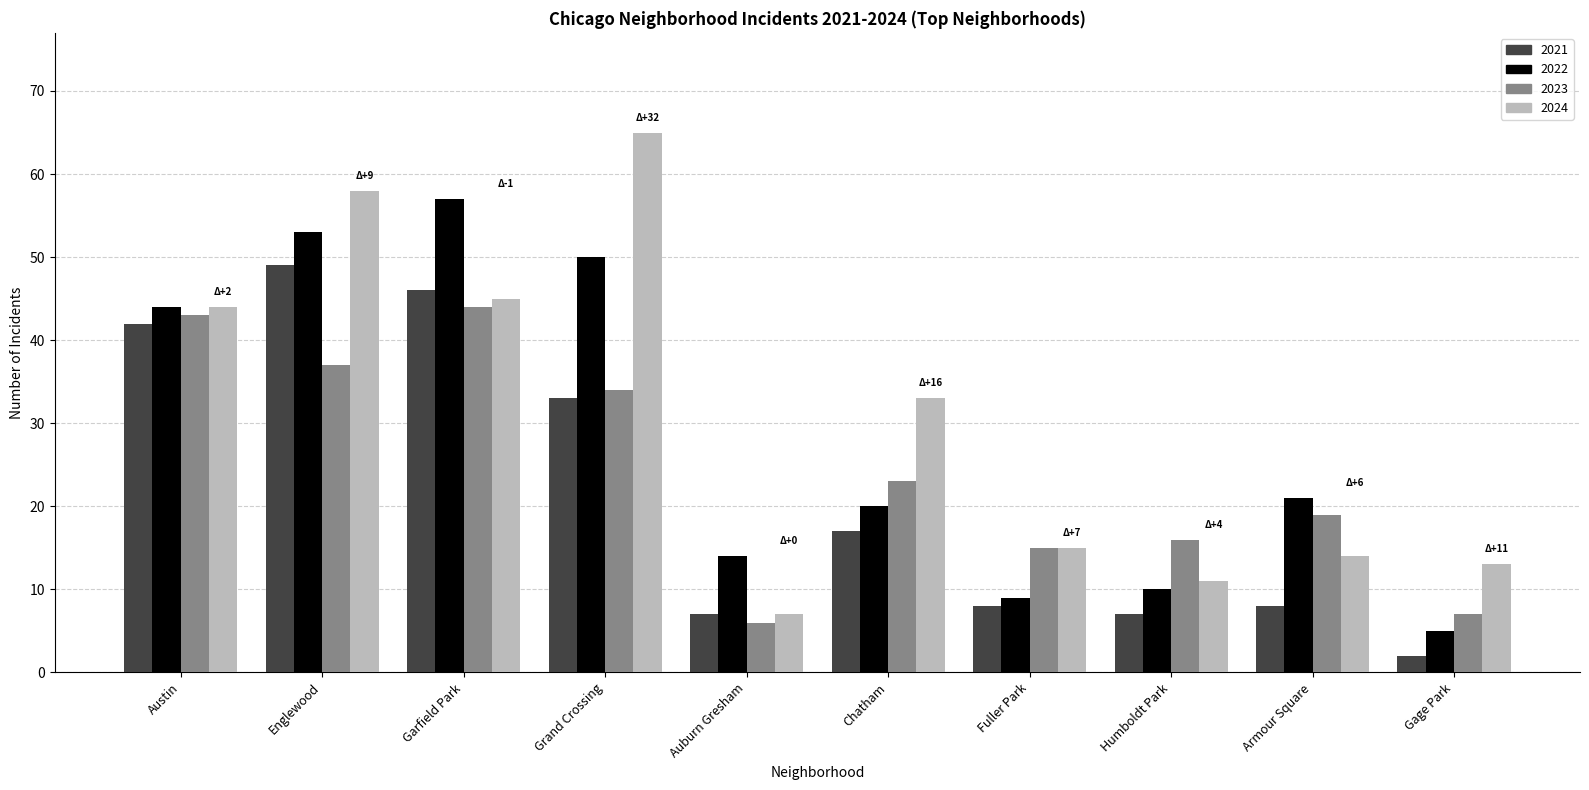

Which category has the lowest value in the 2022 series?

Gage Park